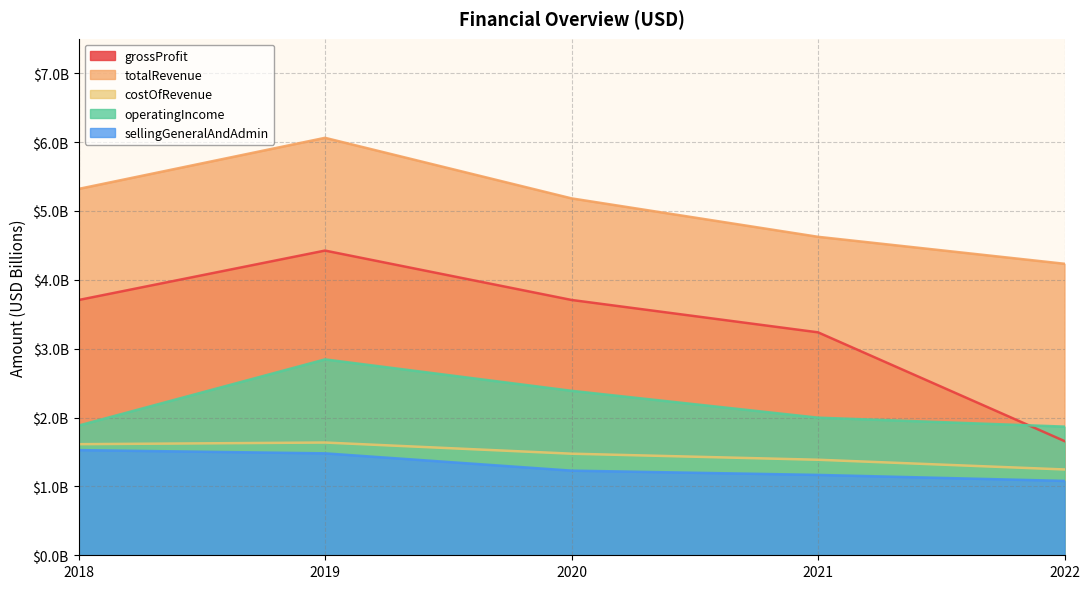

Reading left to right, transcribe all the data shown in this chart.

grossProfit: 2018=3.7	2019=4.4	2020=3.7	2021=3.2	2022=1.7
totalRevenue: 2018=5.3	2019=6.1	2020=5.2	2021=4.6	2022=4.2
costOfRevenue: 2018=1.6	2019=1.6	2020=1.5	2021=1.4	2022=1.2
operatingIncome: 2018=1.9	2019=2.8	2020=2.4	2021=2.0	2022=1.9
sellingGeneralAndAdmin: 2018=1.5	2019=1.5	2020=1.2	2021=1.2	2022=1.1